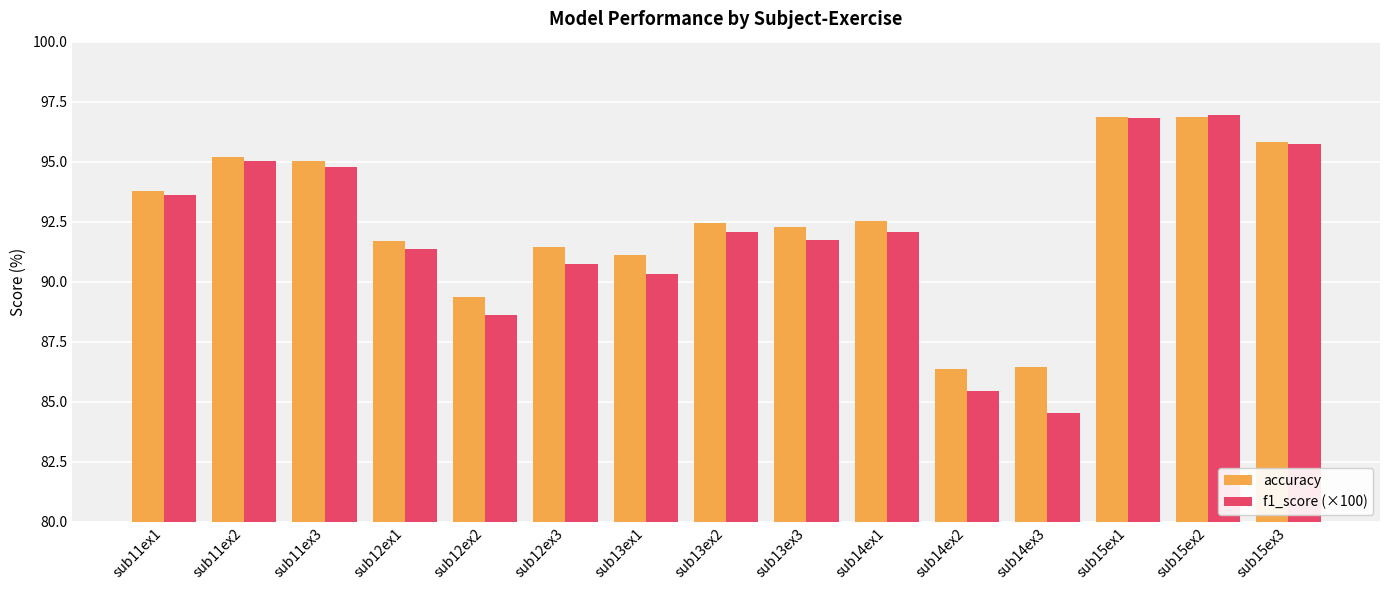

Which series changed the most between sub12ex3 and sub14ex2?

f1_score (×100)